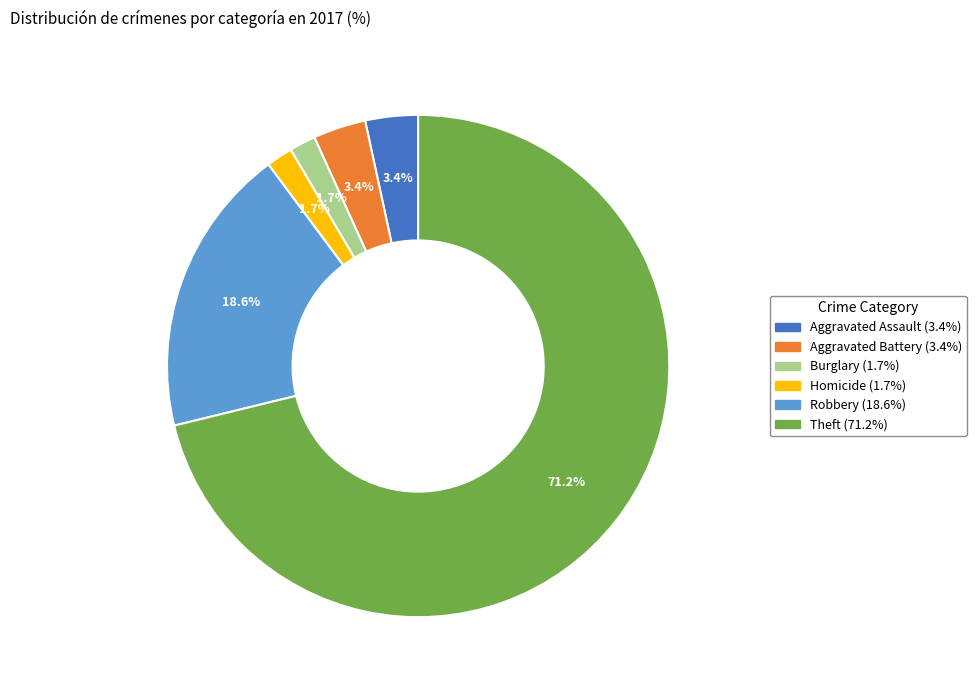

How many slices are in this pie chart?

6